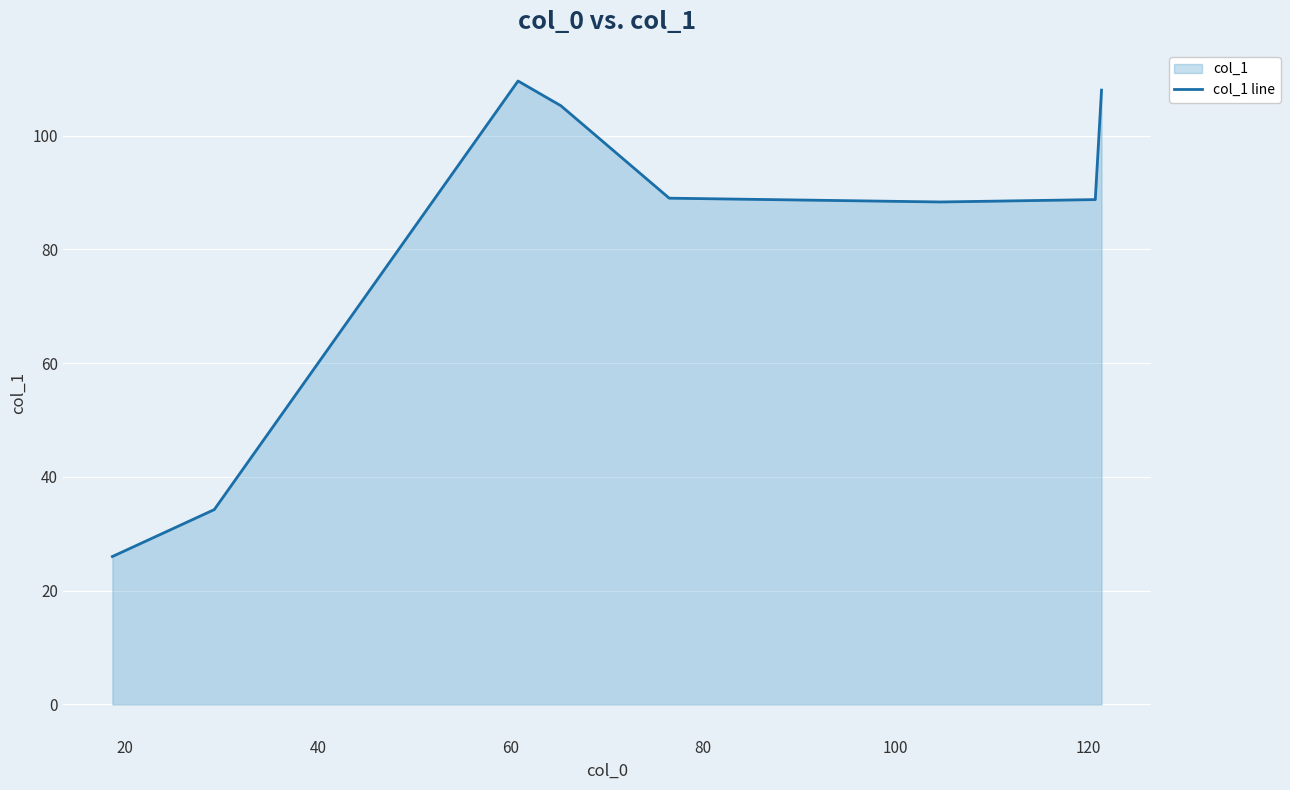

What is the difference between the maximum and second lowest values?

75.3